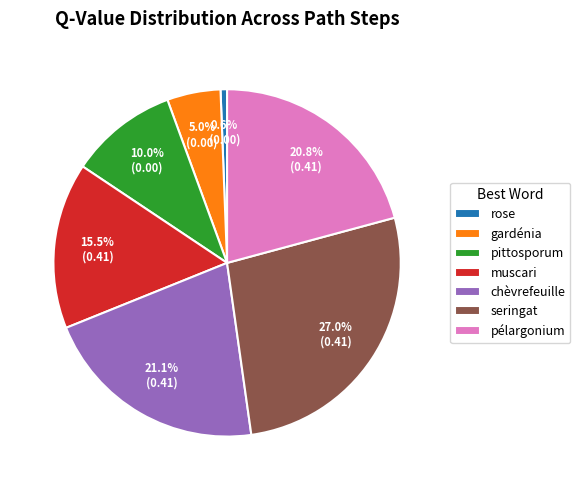

Combined, do rose and pittosporum account for over 50%?

No